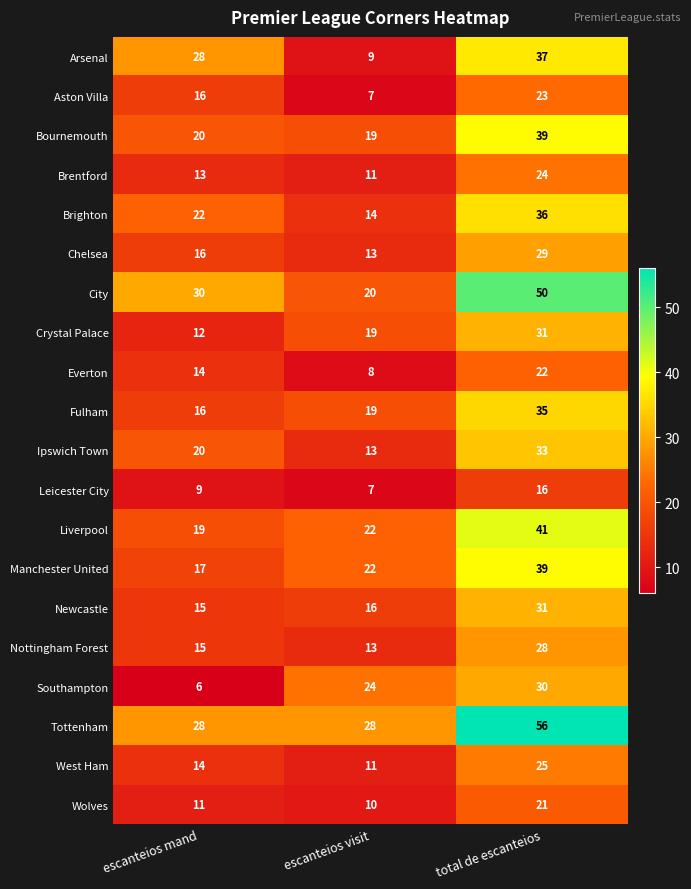

What is the difference between the maximum and minimum values in the Southampton series?

24